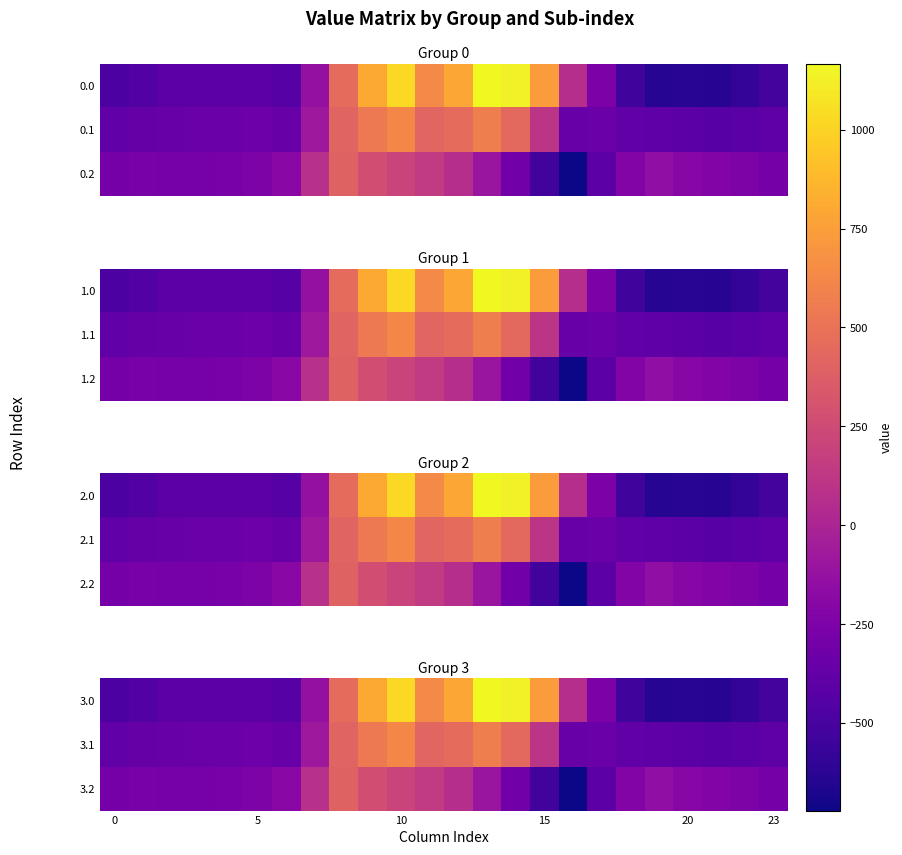

What is the lowest value of the 3.2 series?

-721.2